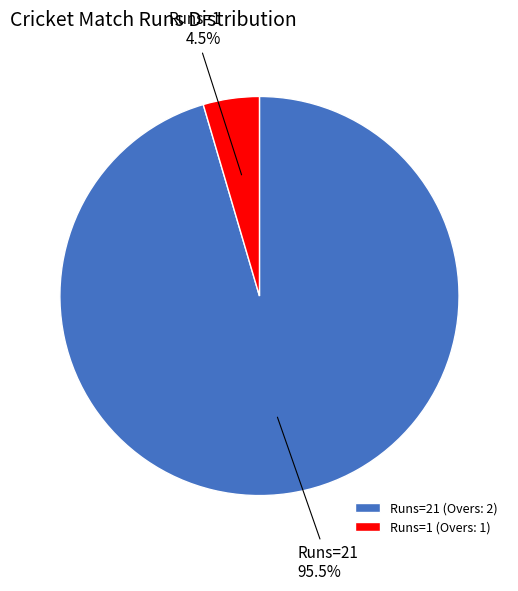

Is the sum of Runs=21 95.5% and Runs=1 4.5% greater than half?

Yes